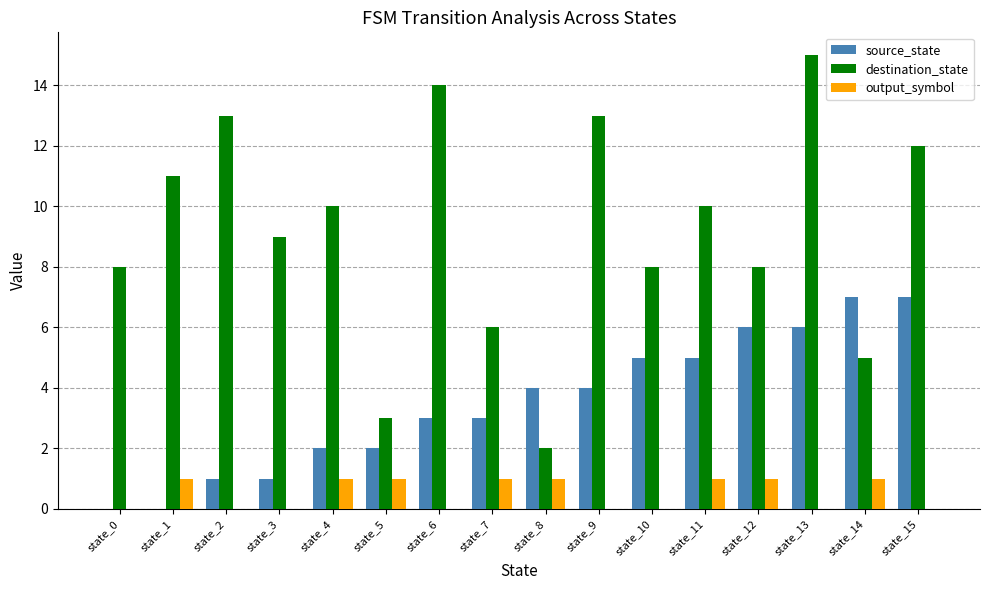

What is the maximum value shown in the chart?

15